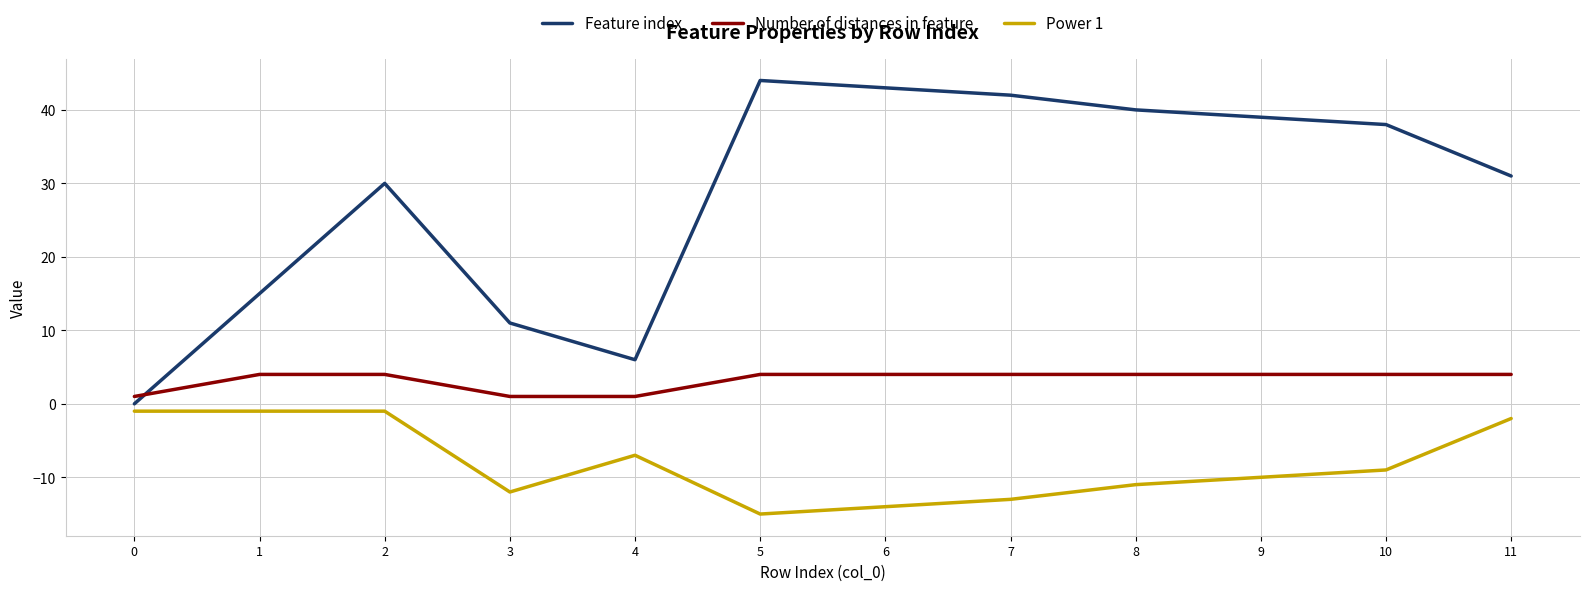

What is the approximate value of Feature index at 7?

42